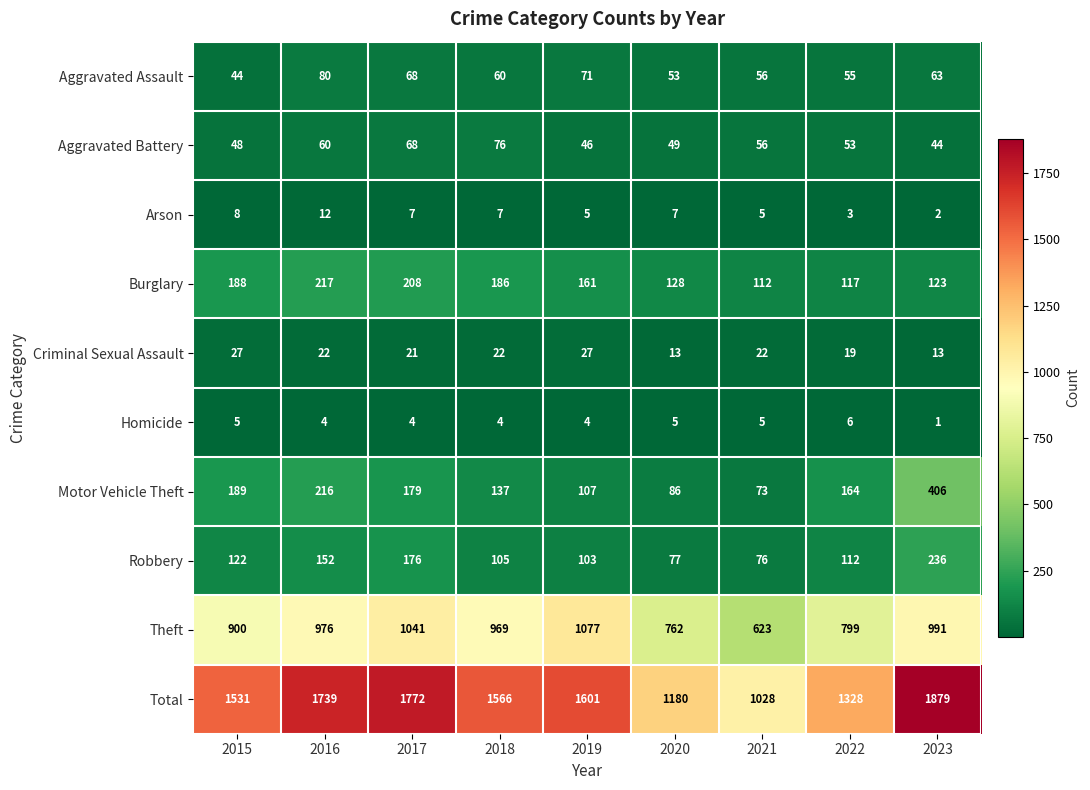

At which label does Robbery first exceed 112?

2015